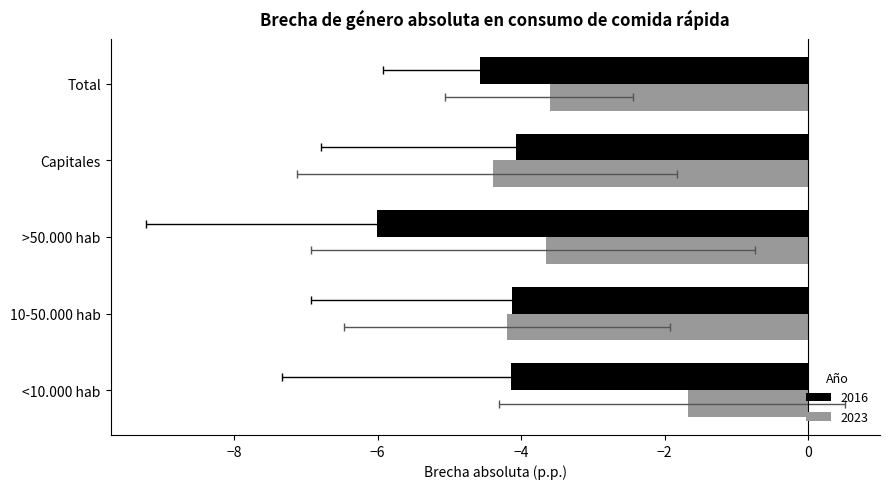

Reading right to left, extract all data points from this chart.

2016: -4.6	-4.1	-6.0	-4.1	-4.1
2023: -3.6	-4.4	-3.7	-4.2	-1.7